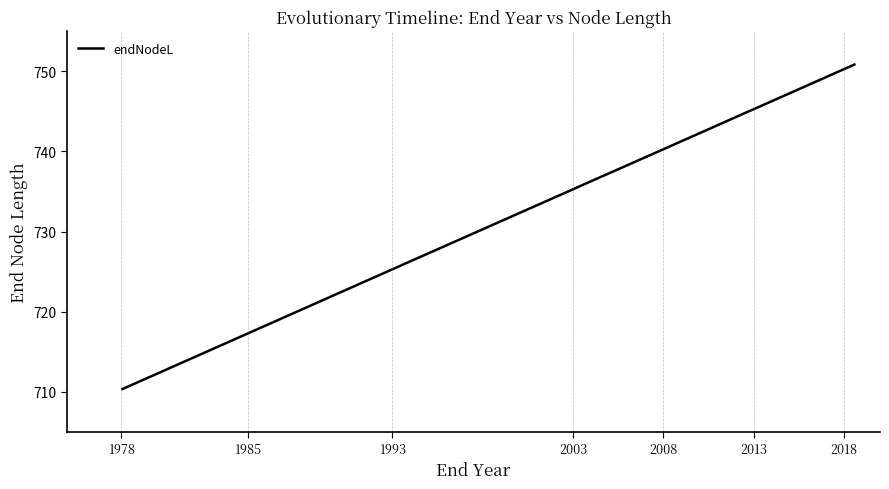

What is the maximum value shown in the chart?

750.9